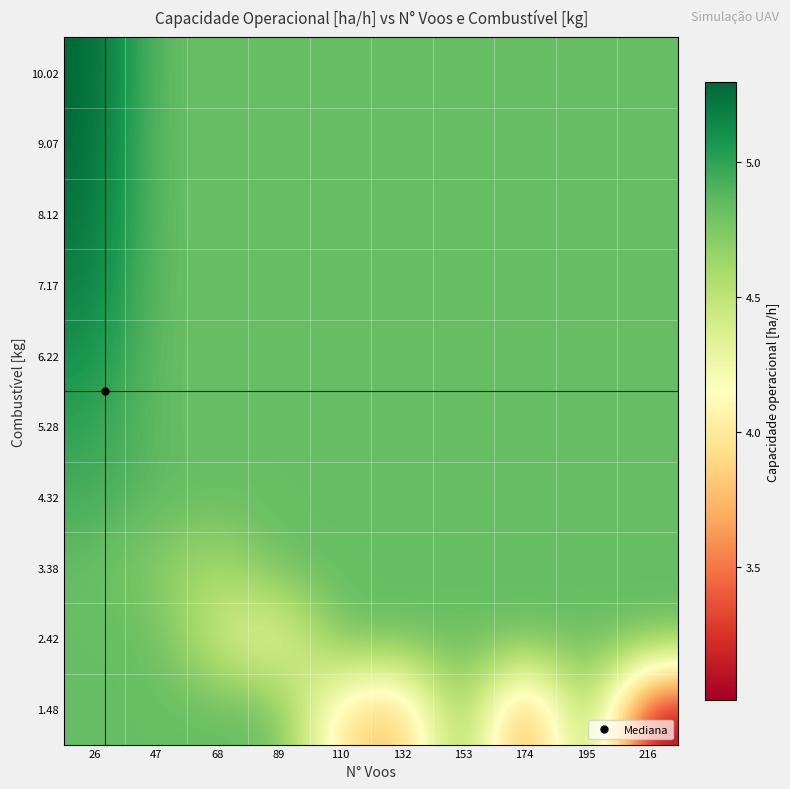

How many data points does each series have?

10